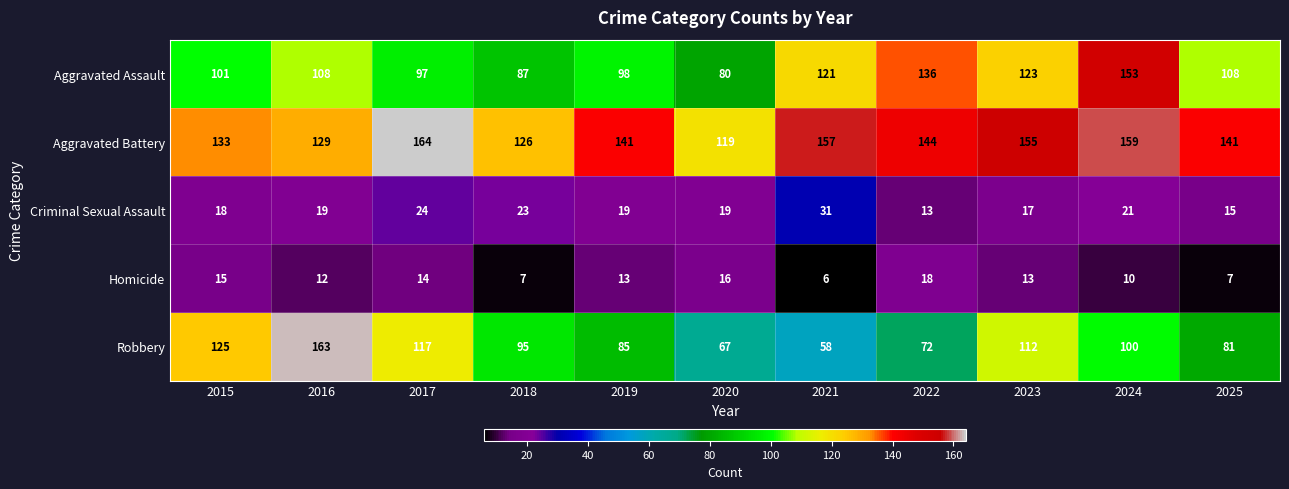

Which series has the largest total across all categories?

Aggravated Battery